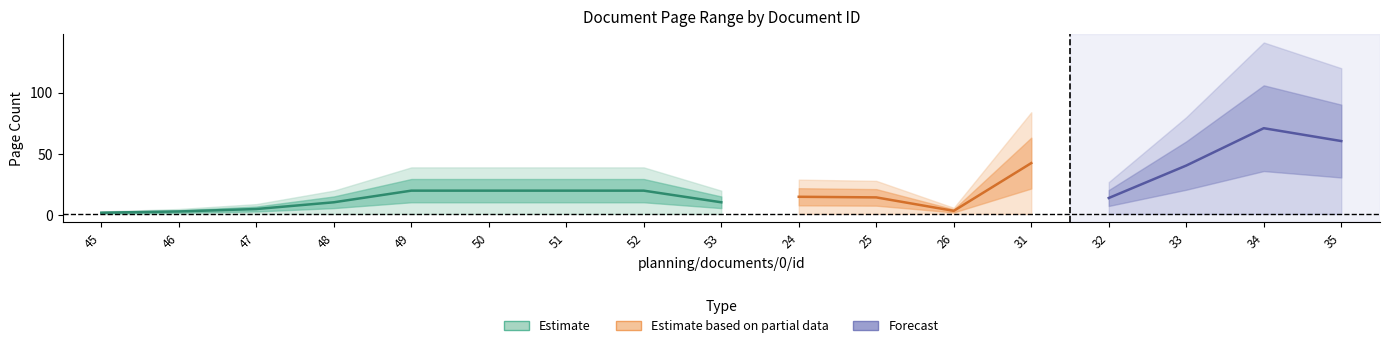

Which category has the lowest value in the pageStart series?

45